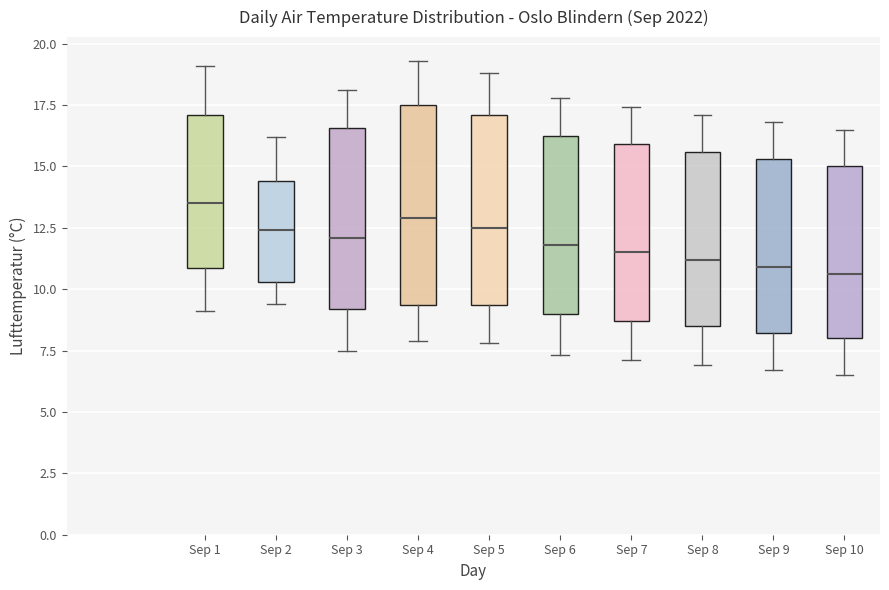

Reading left to right, read every box against the y-axis: the position of its median line, the range the box covers, and the ends of its whiskers. The values are not printed on the chart, so give them approximately, as read against the axis.

Sep 1: median 13.5, box 11.0 to 17.0, whiskers 9.0 to 19.0
Sep 2: median 12.5, box 10.5 to 14.5, whiskers 9.5 to 16.0
Sep 3: median 12.0, box 9.0 to 16.5, whiskers 7.5 to 18.0
Sep 4: median 13.0, box 9.5 to 17.5, whiskers 8.0 to 19.5
Sep 5: median 12.5, box 9.5 to 17.0, whiskers 8.0 to 19.0
Sep 6: median 12.0, box 9.0 to 16.5, whiskers 7.5 to 18.0
Sep 7: median 11.5, box 8.5 to 16.0, whiskers 7.0 to 17.5
Sep 8: median 11.0, box 8.5 to 15.5, whiskers 7.0 to 17.0
Sep 9: median 11.0, box 8.0 to 15.5, whiskers 6.5 to 17.0
Sep 10: median 10.5, box 8.0 to 15.0, whiskers 6.5 to 16.5